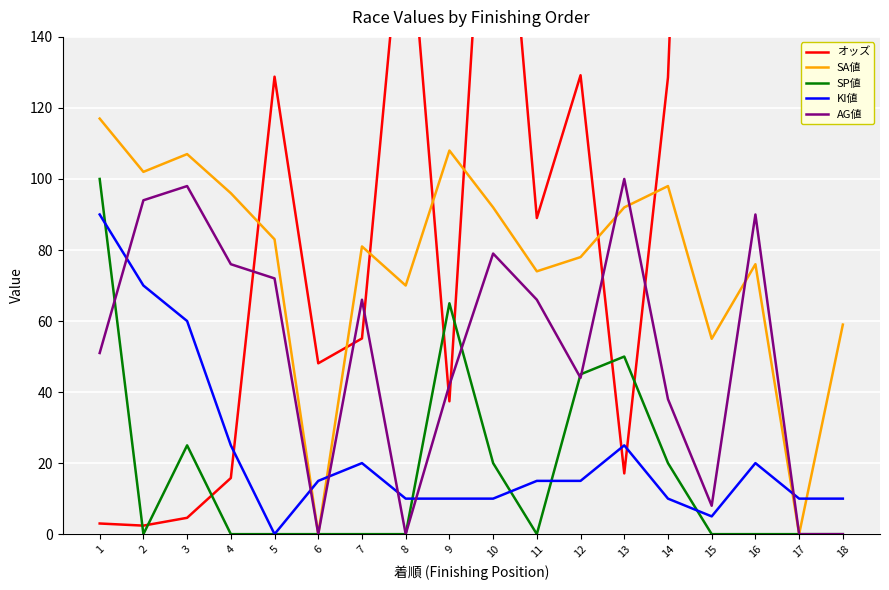

The value of SP値 at 4 is 0.0. True or false?

True